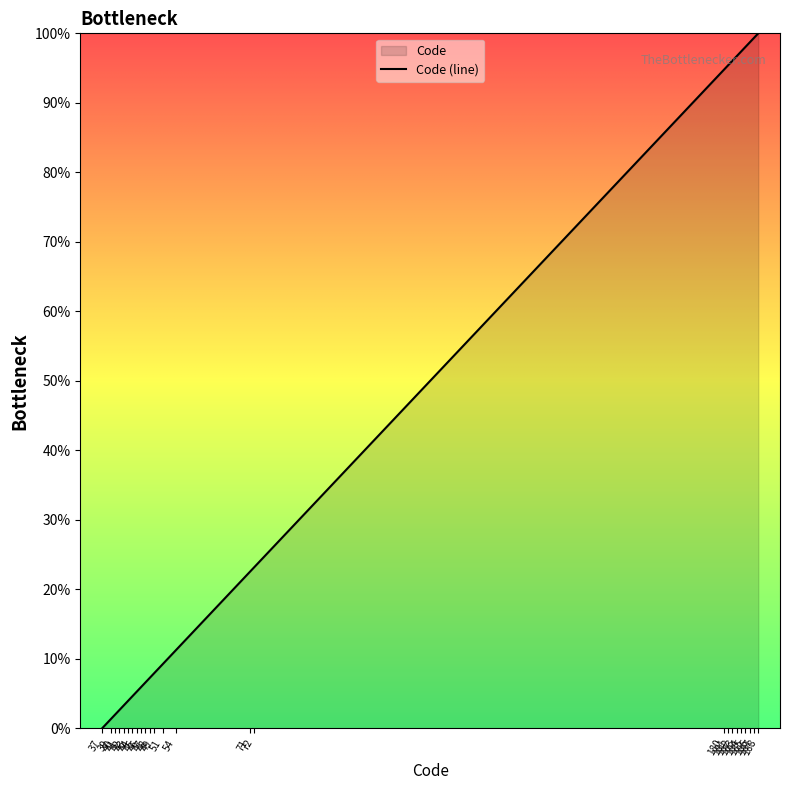

What is the change in value from 44 to 72?

+18.5